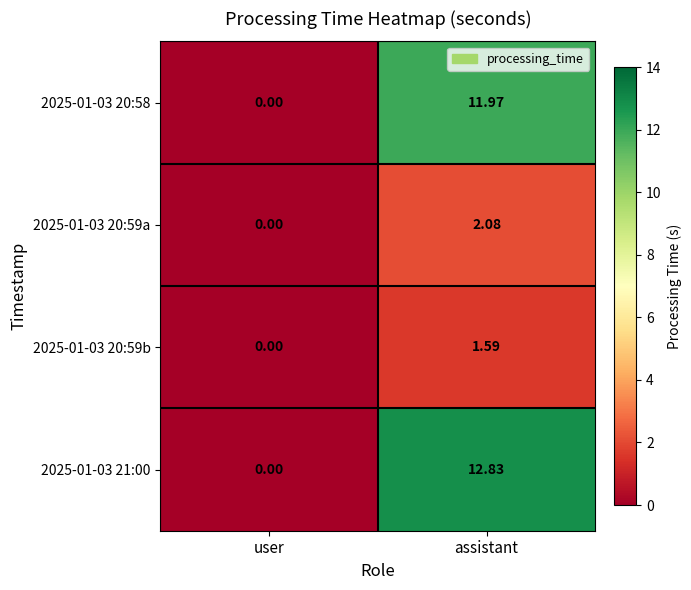

At which label does 2025-01-03 20:59b reach its minimum?

user